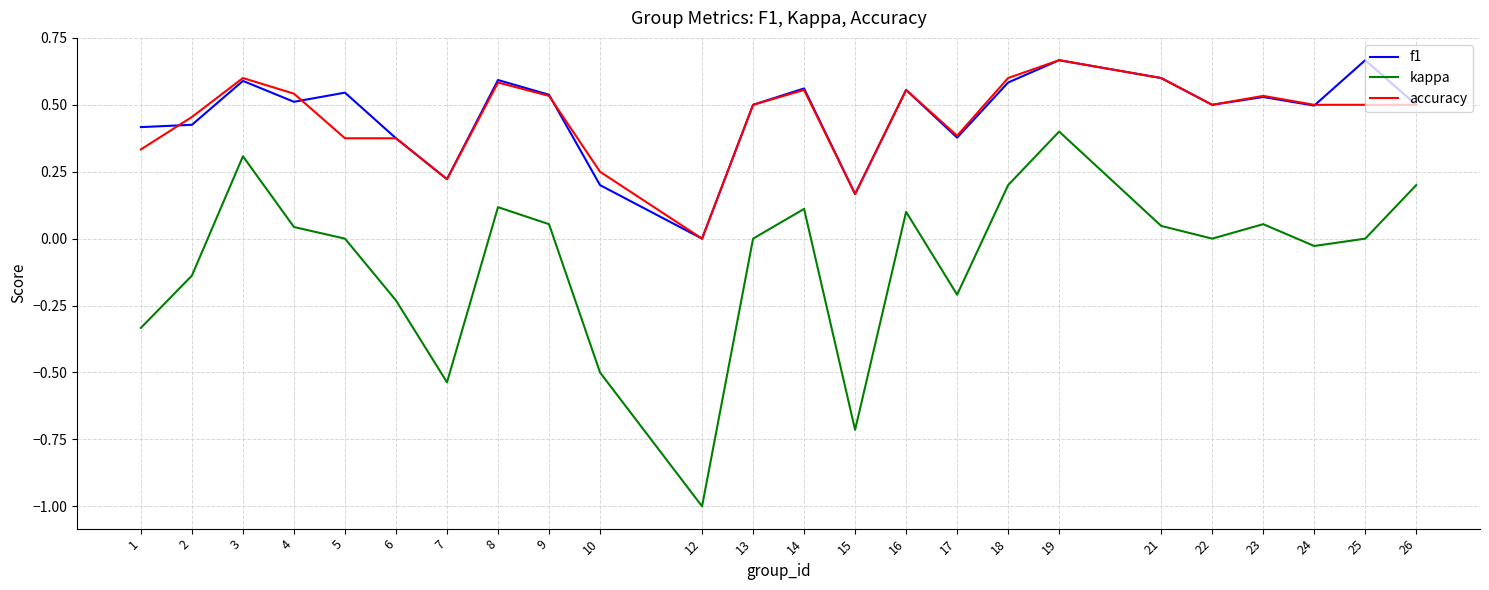

Rank the series at 4 from highest to lowest value.

accuracy, f1, kappa